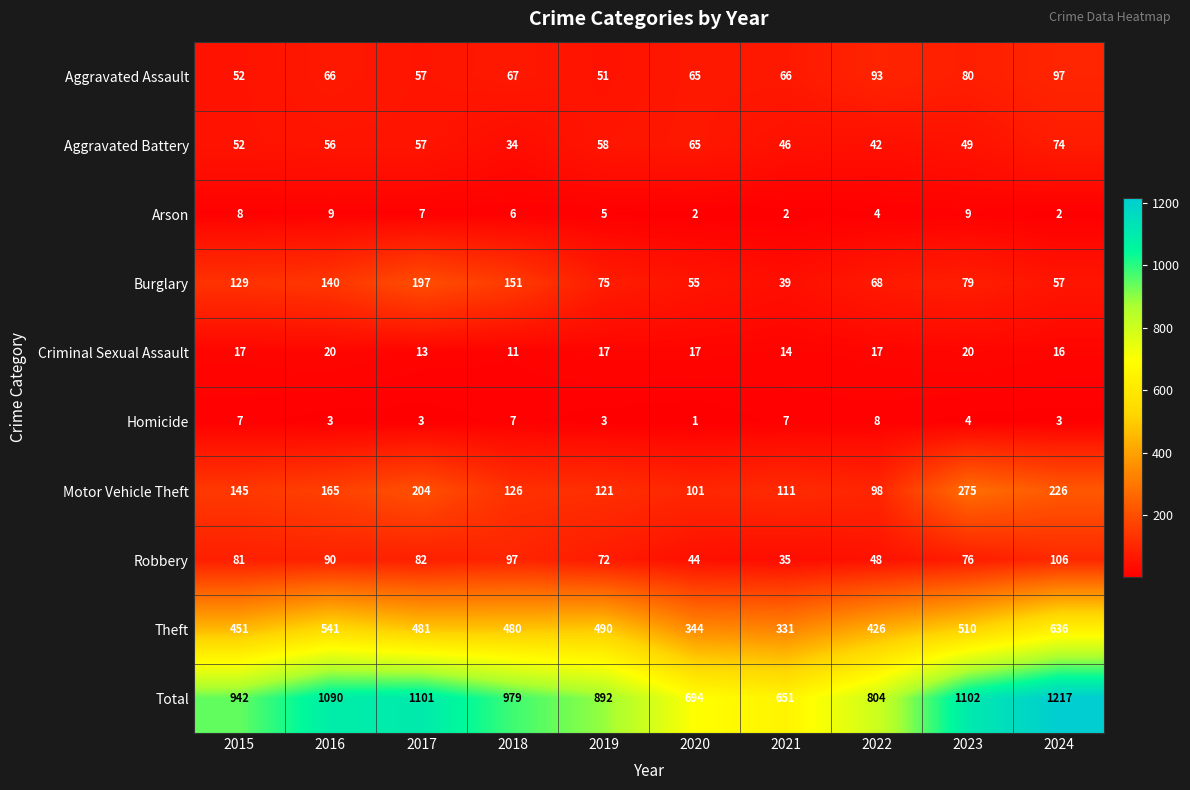

Which label corresponds to the smallest value in the chart?

2020